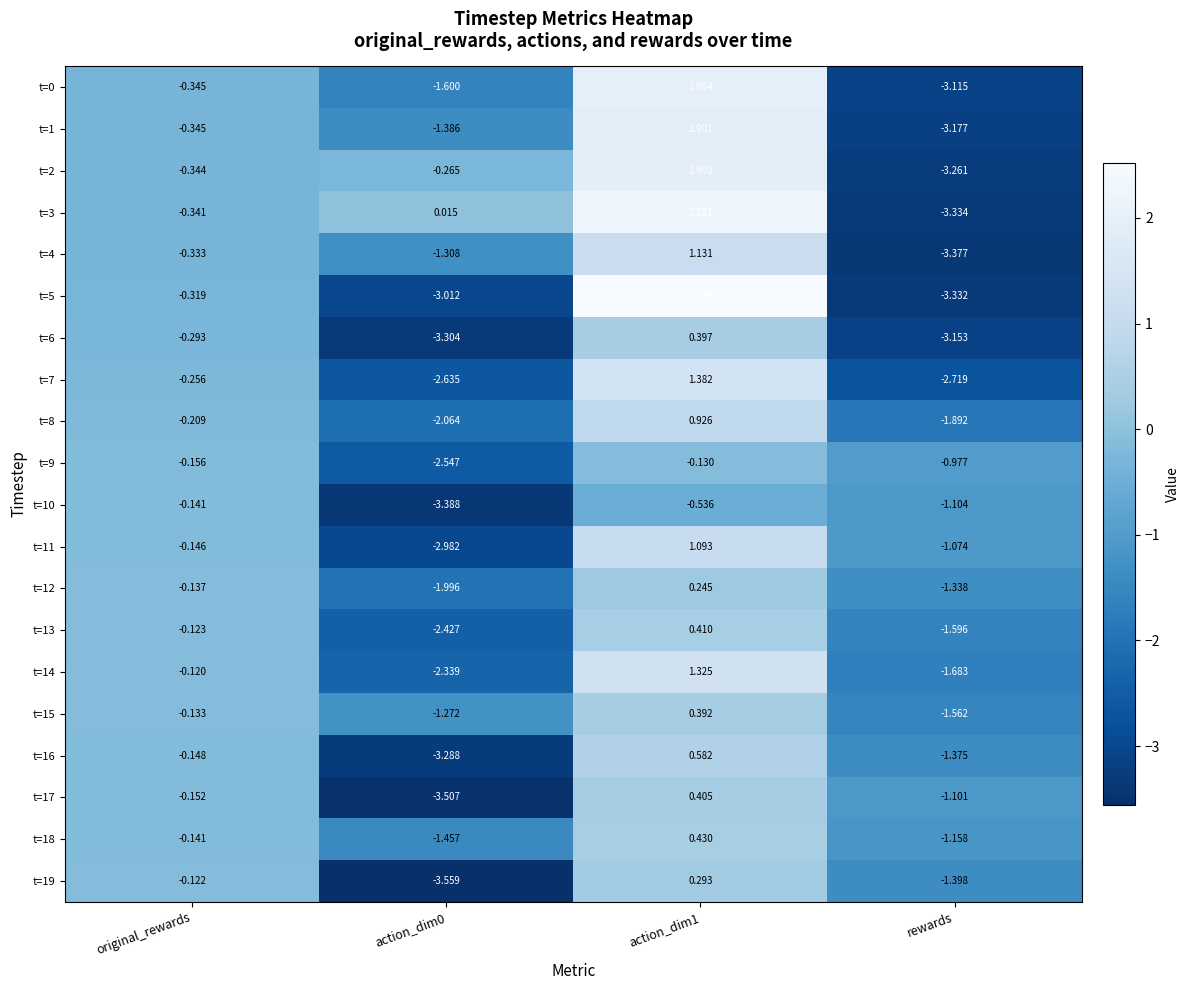

At which label is t=15 closest to 0?

original_rewards